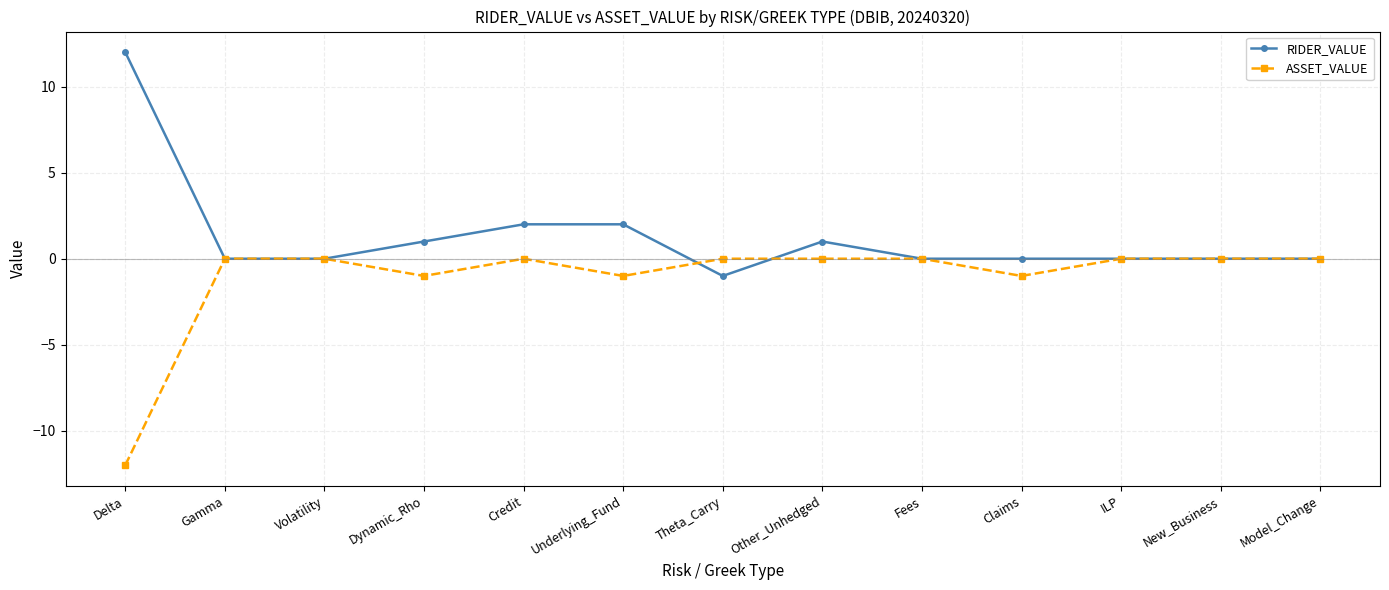

What is the difference between the maximum and minimum values in the ASSET_VALUE series?

12